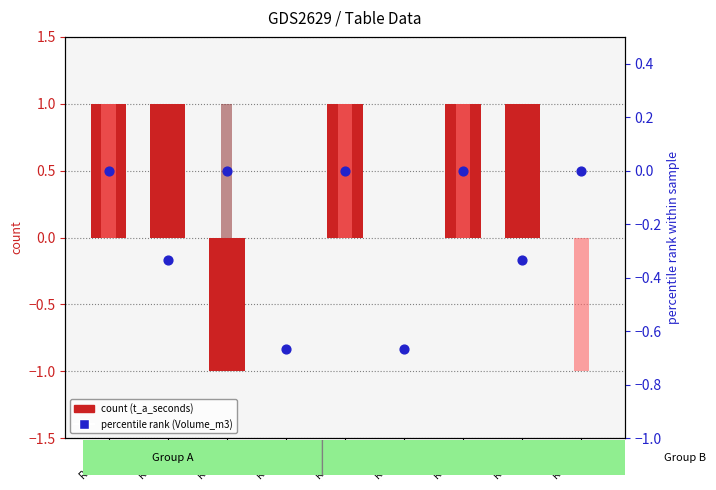

Which series has the largest total across all categories?

t_a_seconds